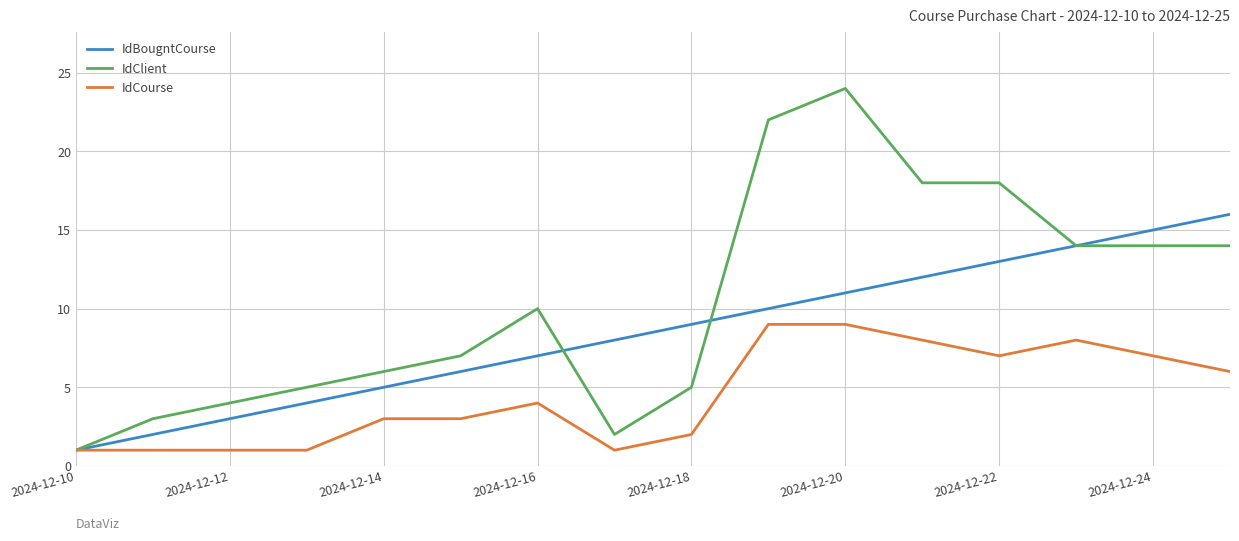

What are all the series names shown in the legend?

IdBougntCourse, IdClient, IdCourse